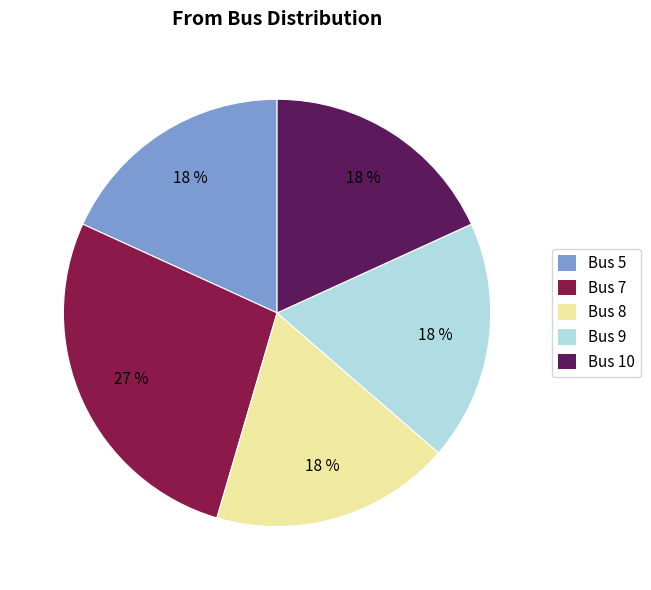

Which slice is the largest?

Bus 7